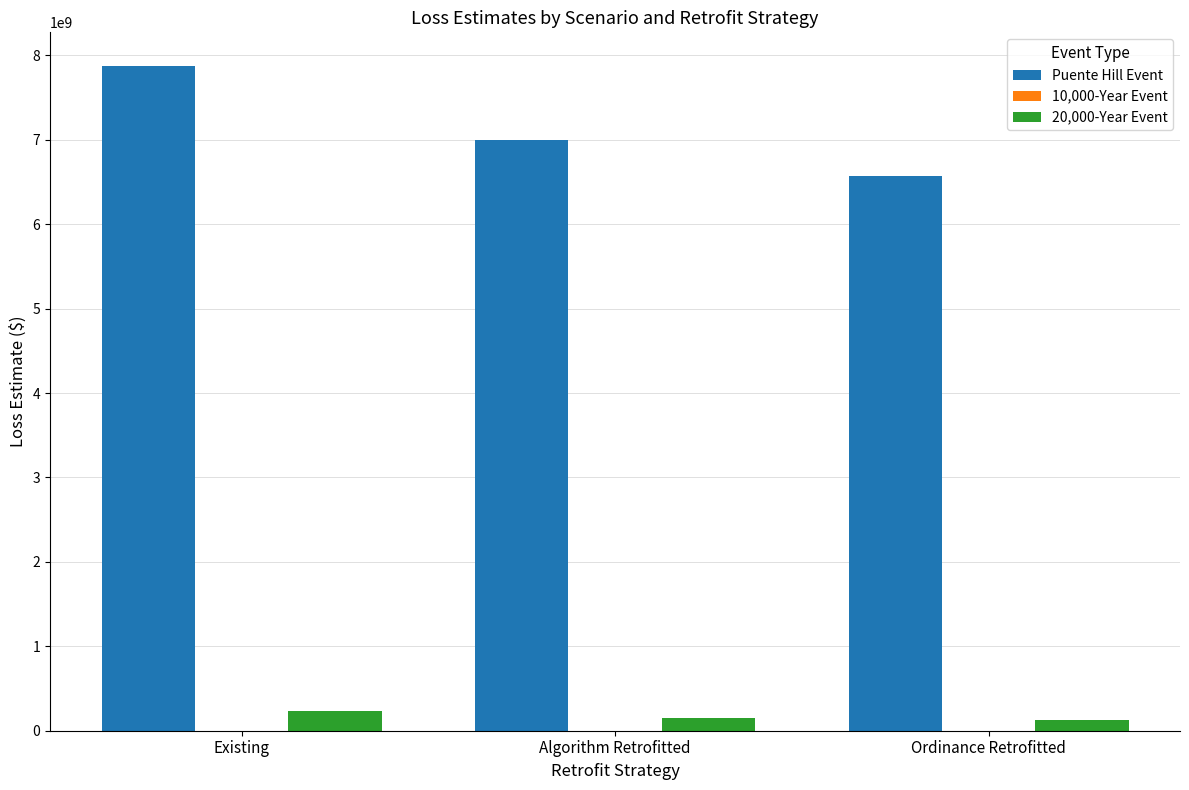

What is the sum of all 20,000-Year Event values?

514334081.3